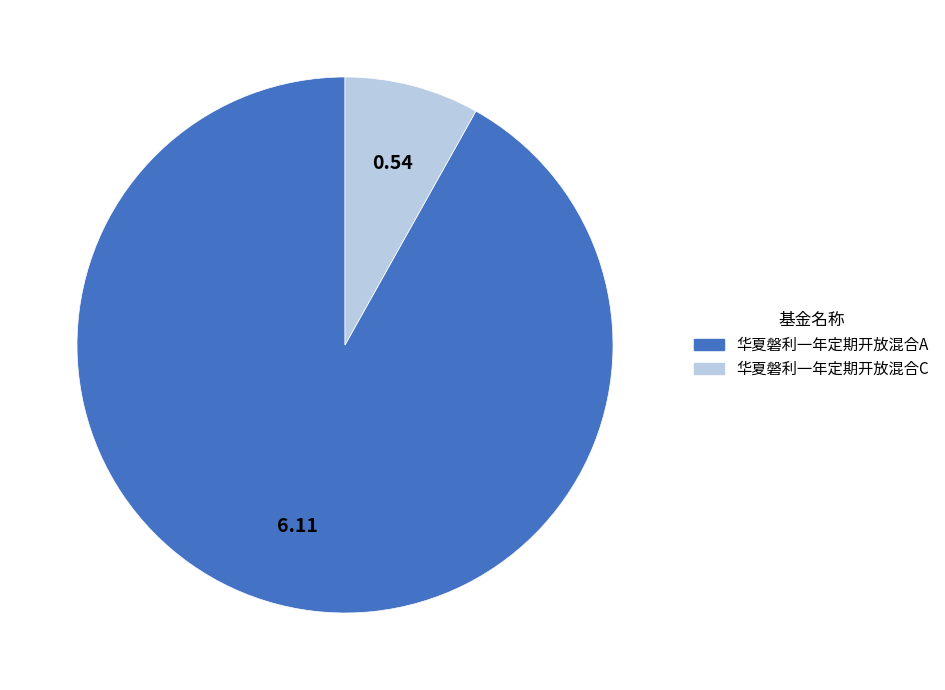

True or false: 华夏磐利一年定期开放混合A accounts for 92% of the total.

True